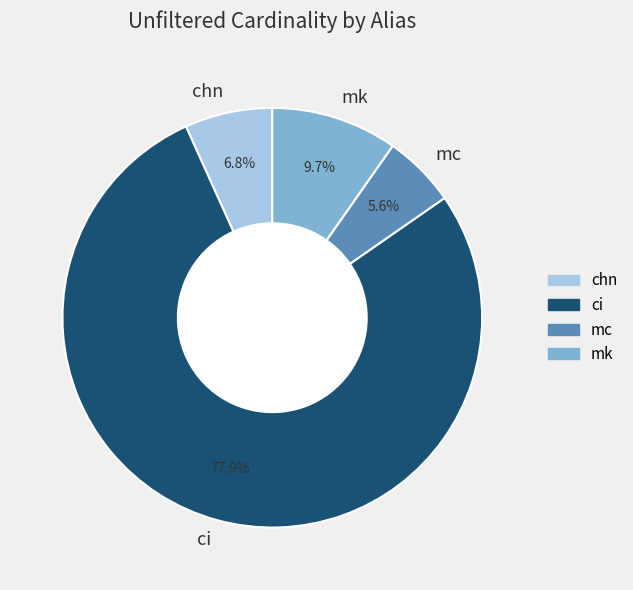

Which has a higher value, ci or mc?

ci